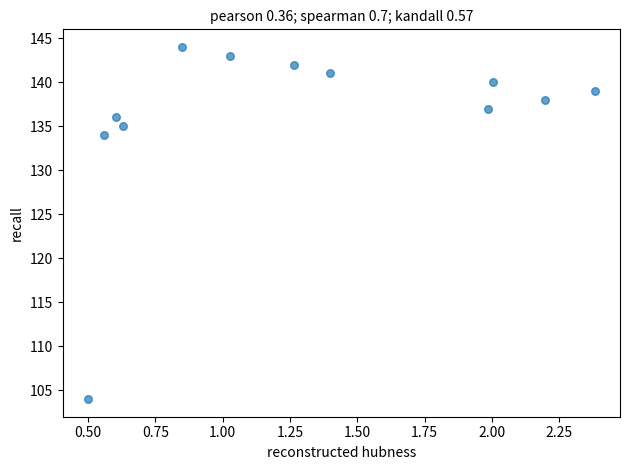

What Y value in the scatter plot is closest to 124?

134